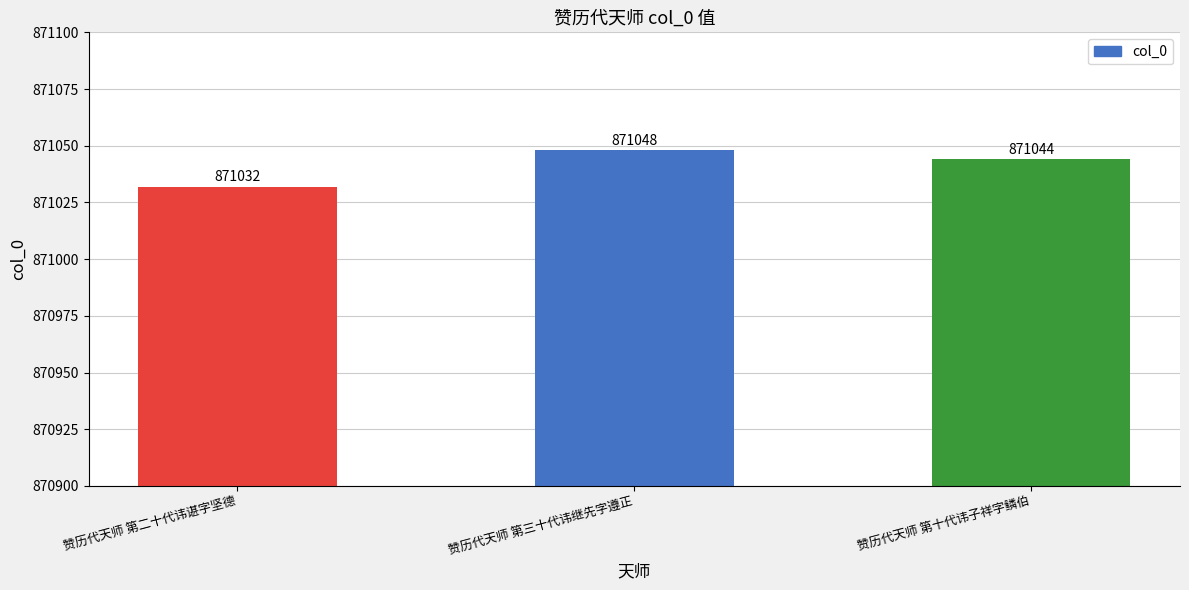

At which label does the data first exceed 871044?

赞历代天师 第三十代讳继先字遵正